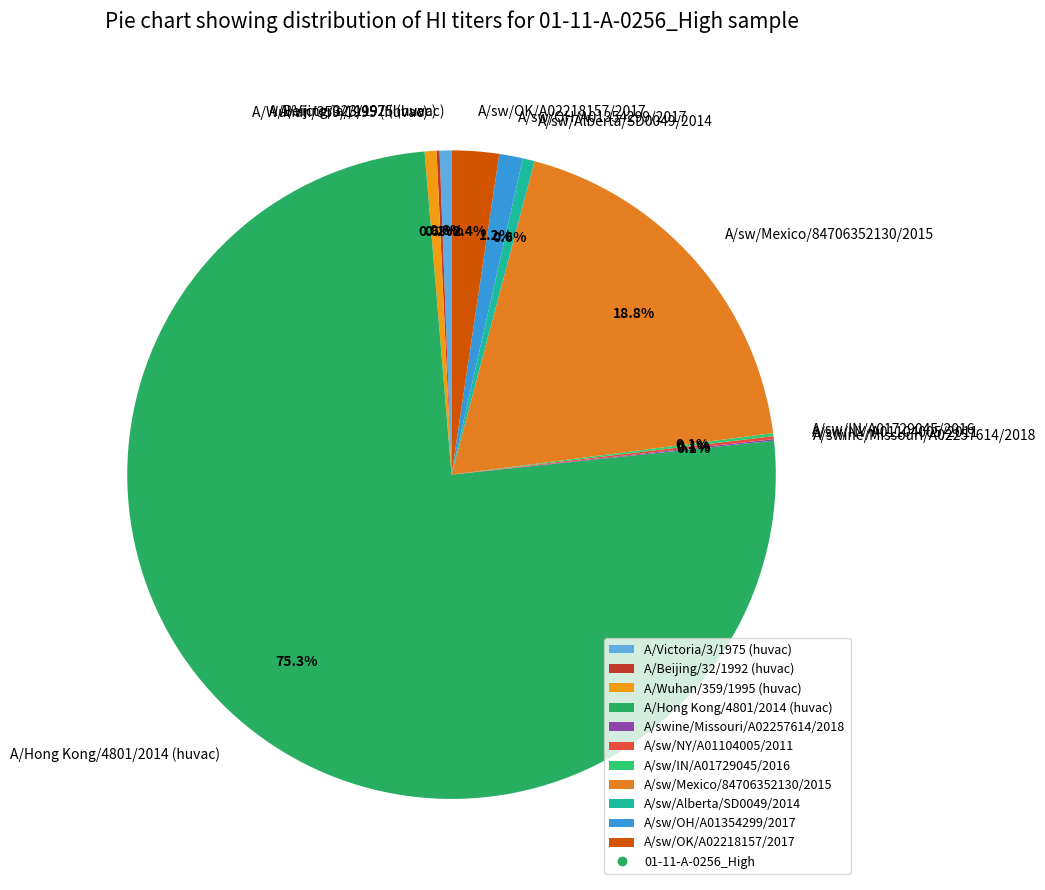

What percentage is the A/sw/Alberta/SD0049/2014 slice, to the nearest percent?

1%